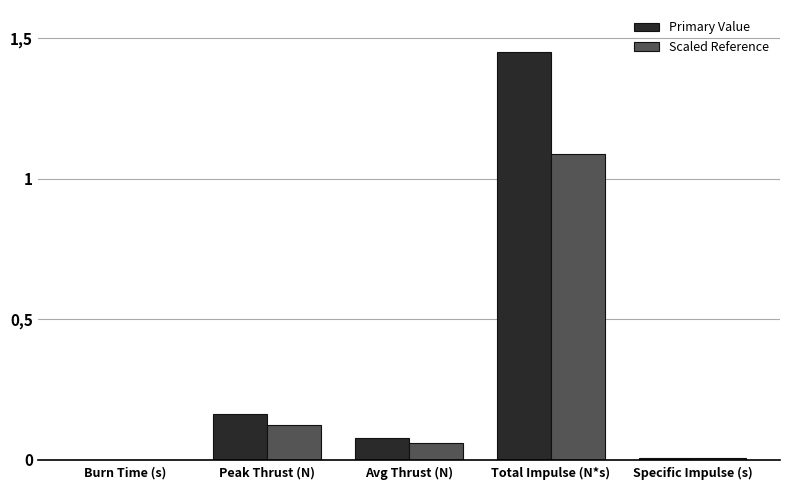

What is the average value of the Scaled Reference series?

0.3